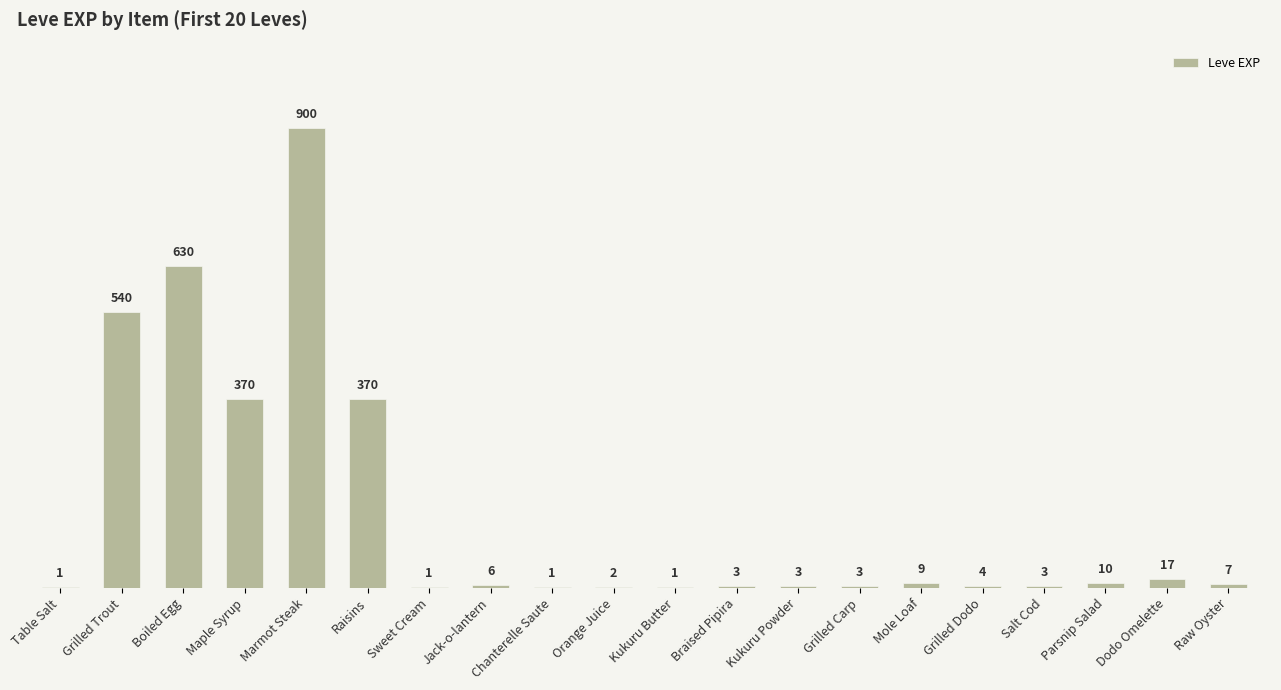

Is it true that the value at Raisins is 370?

True